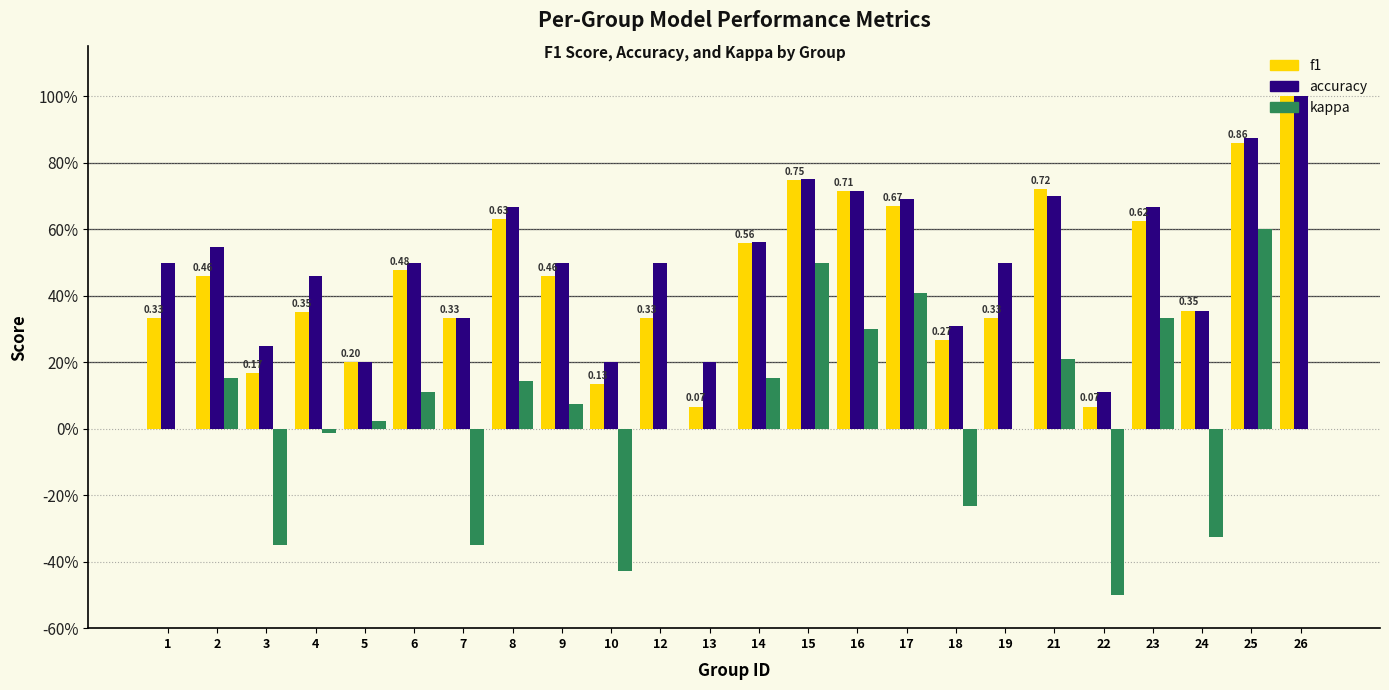

Reading left to right, what are all the values shown in this chart?

f1: 1=0.3	2=0.5	3=0.2	4=0.3	5=0.2	6=0.5	7=0.3	8=0.6	9=0.5	10=0.1	12=0.3	13=0.1	14=0.6	15=0.7	16=0.7	17=0.7	18=0.3	19=0.3	21=0.7	22=0.1	23=0.6	24=0.4	25=0.9	26=1.0
accuracy: 1=0.5	2=0.5	3=0.2	4=0.5	5=0.2	6=0.5	7=0.3	8=0.7	9=0.5	10=0.2	12=0.5	13=0.2	14=0.6	15=0.8	16=0.7	17=0.7	18=0.3	19=0.5	21=0.7	22=0.1	23=0.7	24=0.4	25=0.9	26=1.0
kappa: 1=0.0	2=0.2	3=-0.3	4=-0.0	5=0.0	6=0.1	7=-0.3	8=0.1	9=0.1	10=-0.4	12=0.0	13=0.0	14=0.2	15=0.5	16=0.3	17=0.4	18=-0.2	19=0.0	21=0.2	22=-0.5	23=0.3	24=-0.3	25=0.6	26=0.0